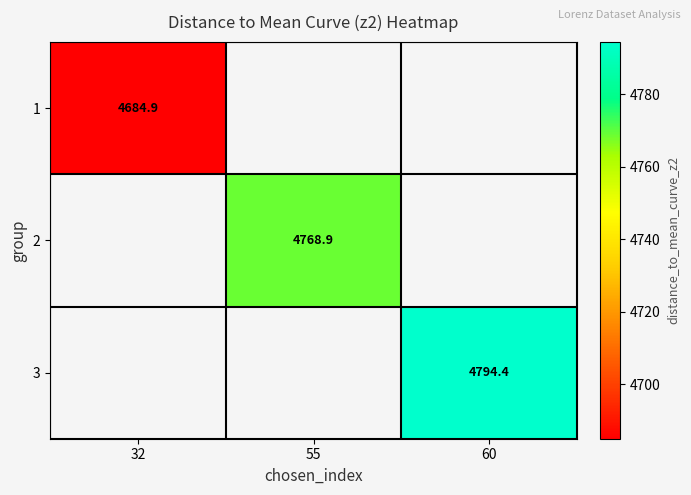

Which category has the highest value in the 1 series?

32